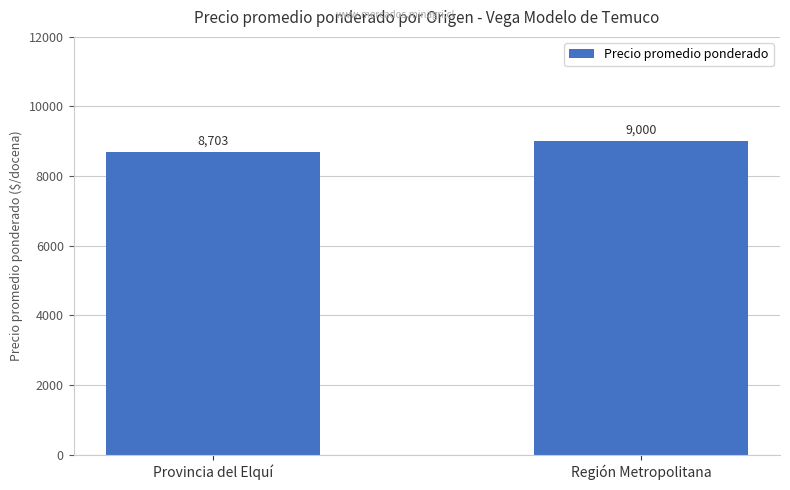

What is the sum of all values?

17703